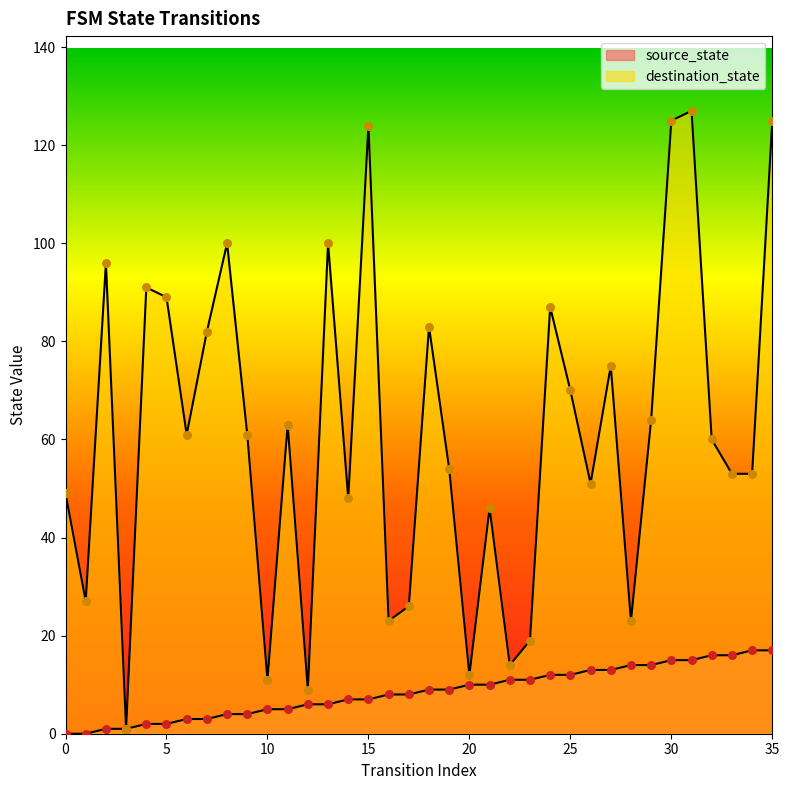

Is the value of source_state at 16 greater than the value of destination_state at 34?

No